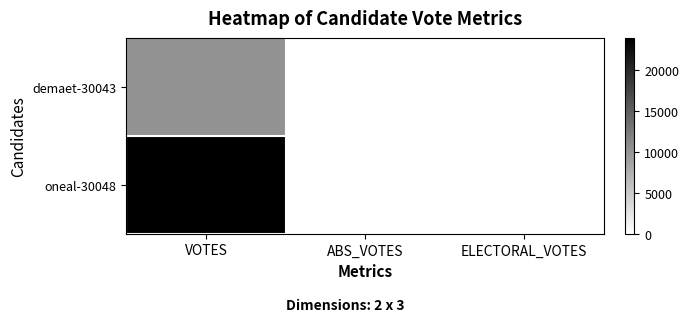

Reading right to left, what are all the values shown in this chart?

demaet-30043: ELECTORAL_VOTES=0	ABS_VOTES=0	VOTES=10190
oneal-30048: ELECTORAL_VOTES=0	ABS_VOTES=0	VOTES=23909